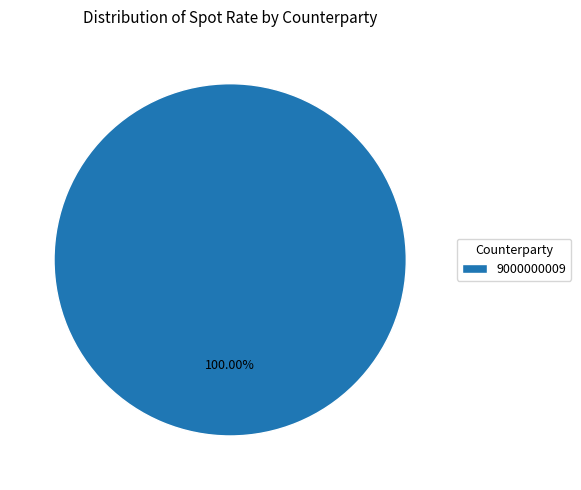

Is there a majority slice in this chart?

Yes